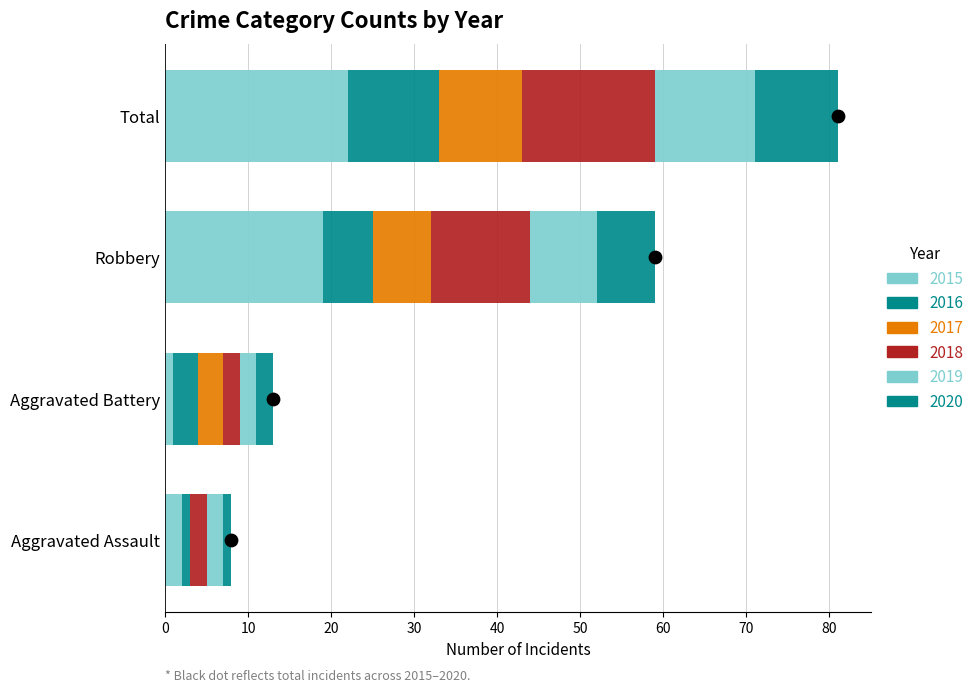

What are all the series names shown in the legend?

2015, 2016, 2017, 2018, 2019, 2020